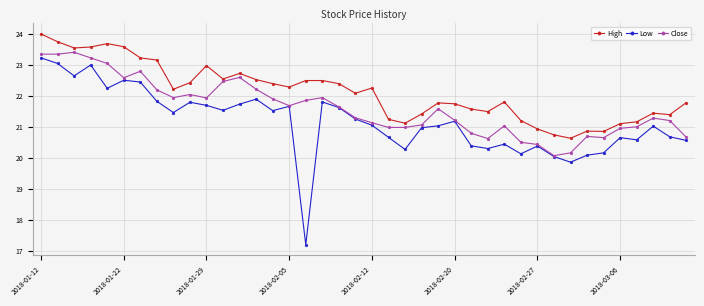

True or false: Low and High cross at least once.

False